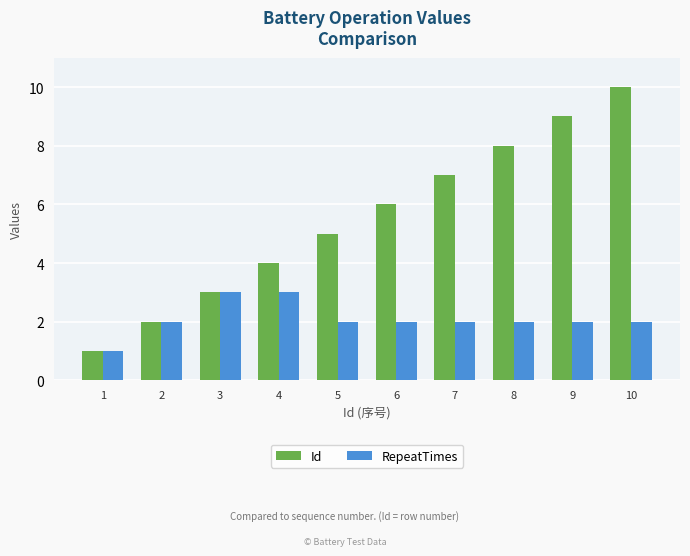

Rank the series by their average value, from highest to lowest.

Id, RepeatTimes